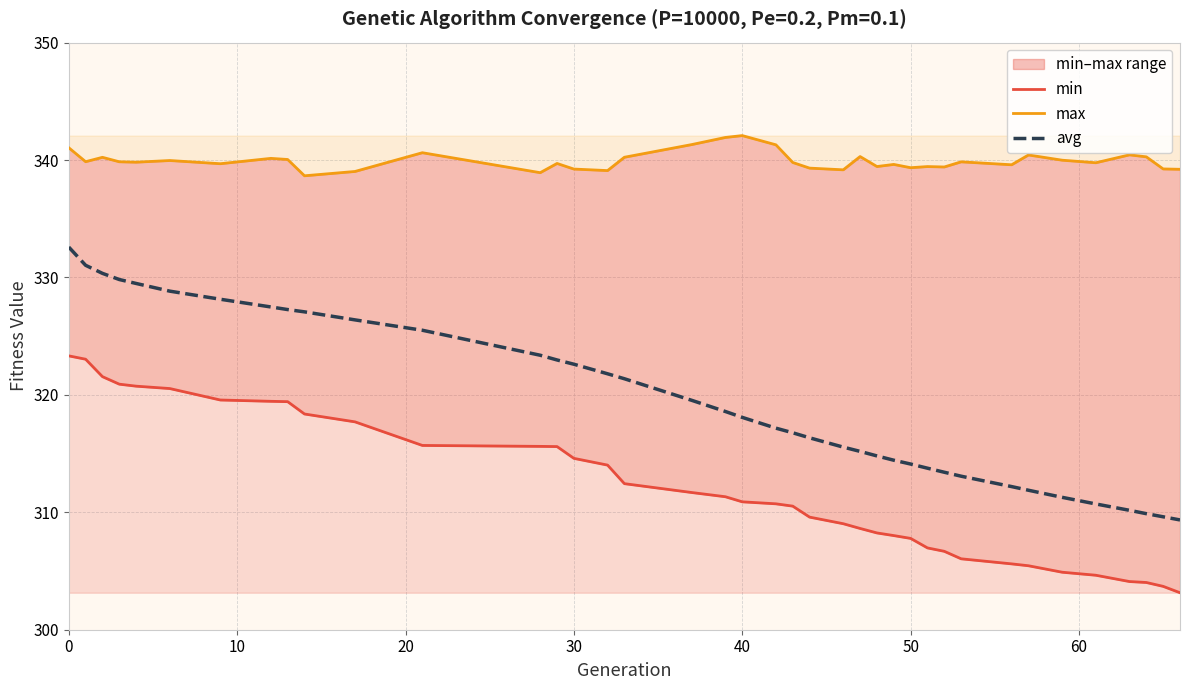

The avg series shows 314.1 at 50. True or false?

True